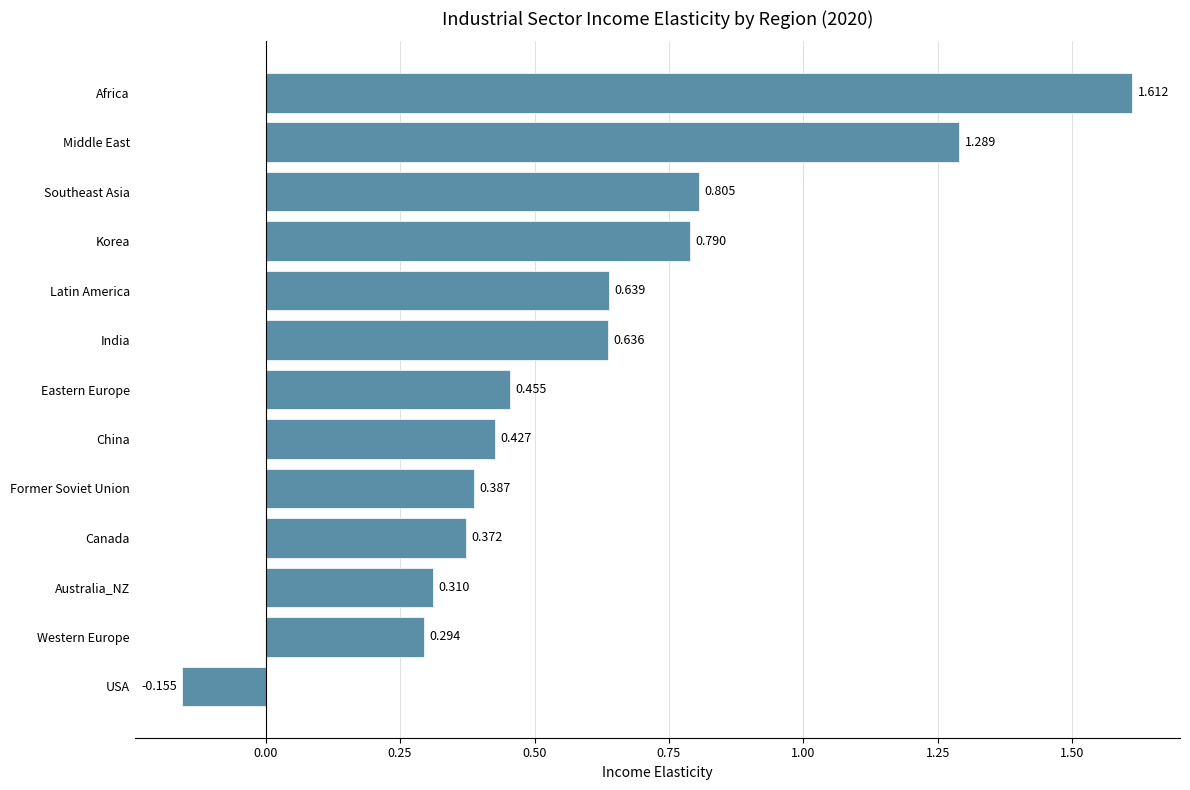

Which label corresponds to the smallest value in the chart?

USA